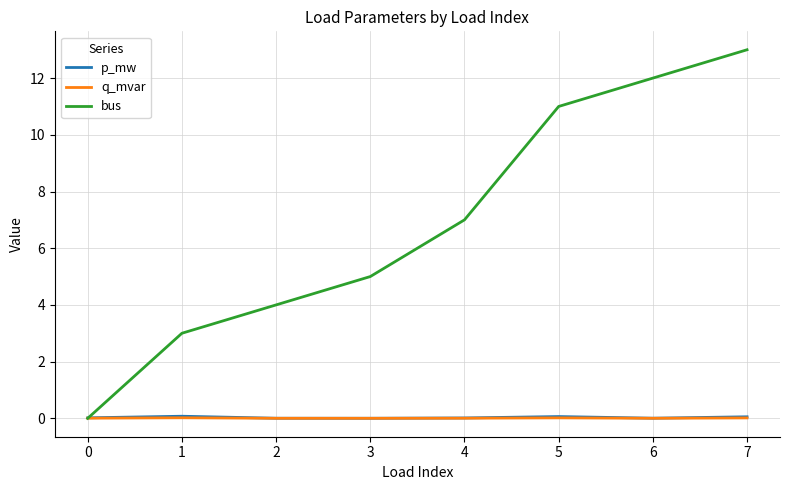

The value of bus at 4 is 7.0. True or false?

True